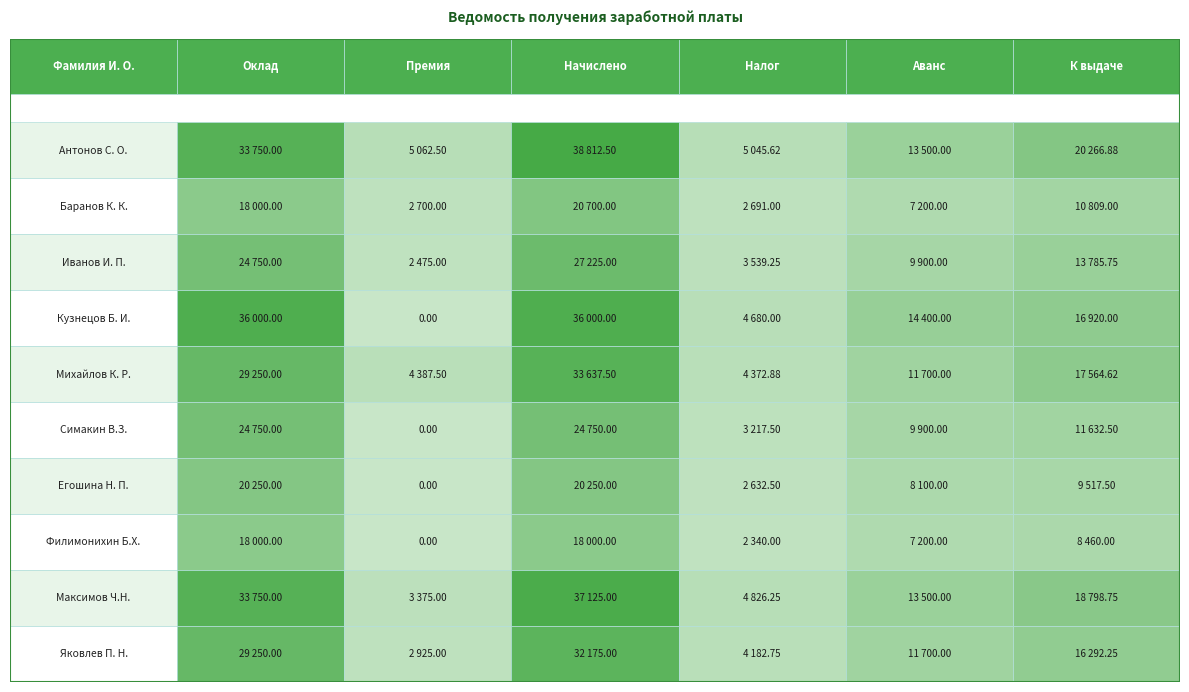

The value of Егошина Н. П. at Симакин В.З. is 9517.5. True or false?

True